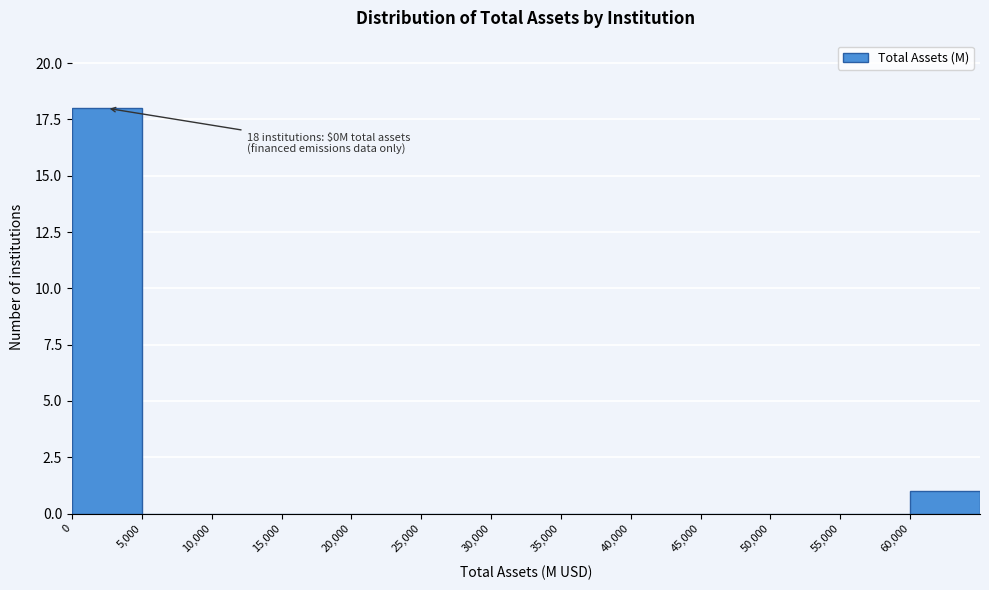

Over which range of the x-axis is the bar tallest?

0 to 5000